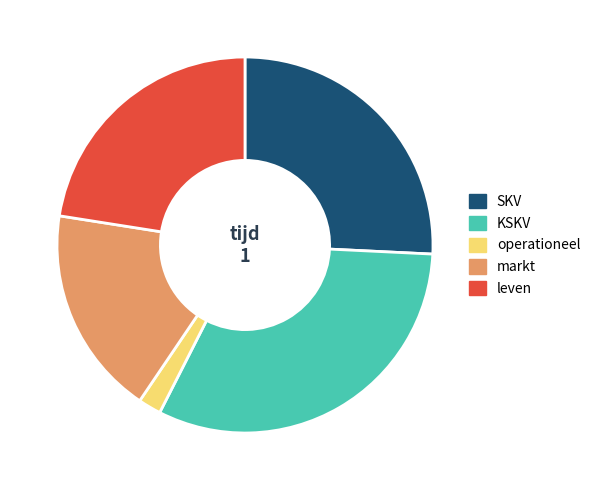

Is it true that KSKV is 32% of the pie?

True